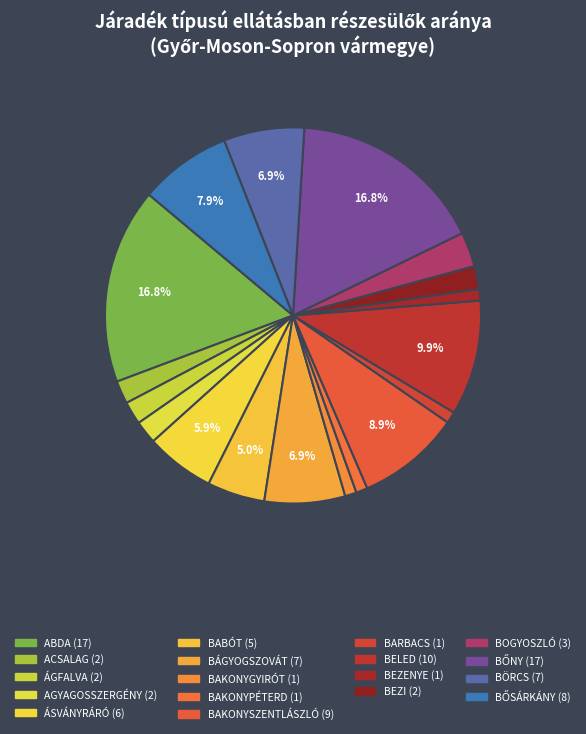

How many segments does this pie chart have?

18